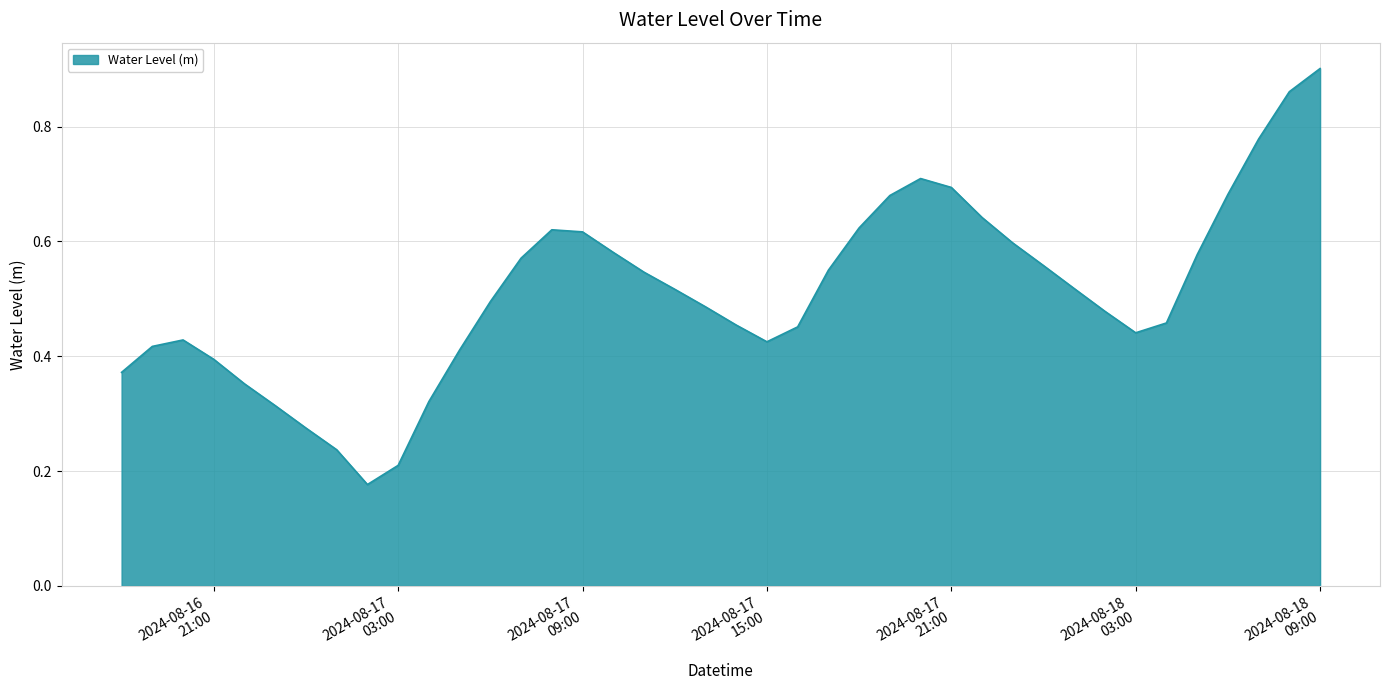

Which label corresponds to the smallest value in the chart?

2024-08-17 02:00:00